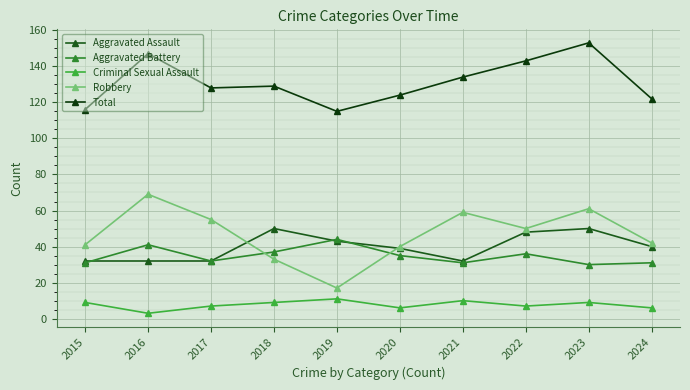

At how many categories does at least one series exceed 10?

10